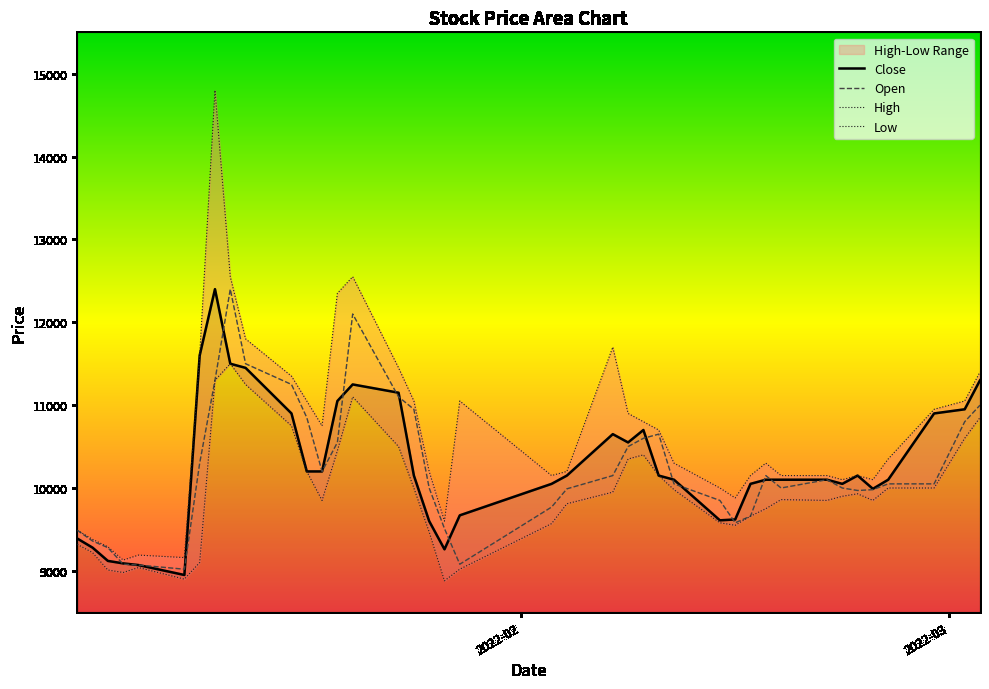

What is the lowest value of the Open series?

9020